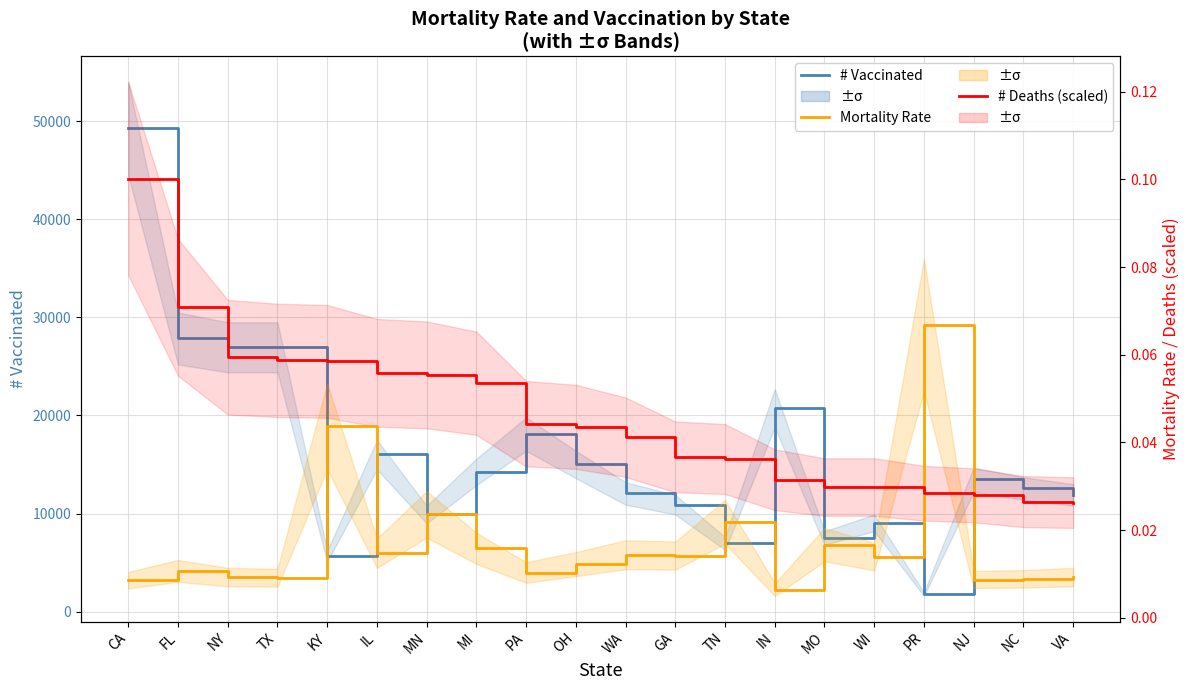

What is the value of the # Vaccinated point at the 3rd from the left?

26981.0